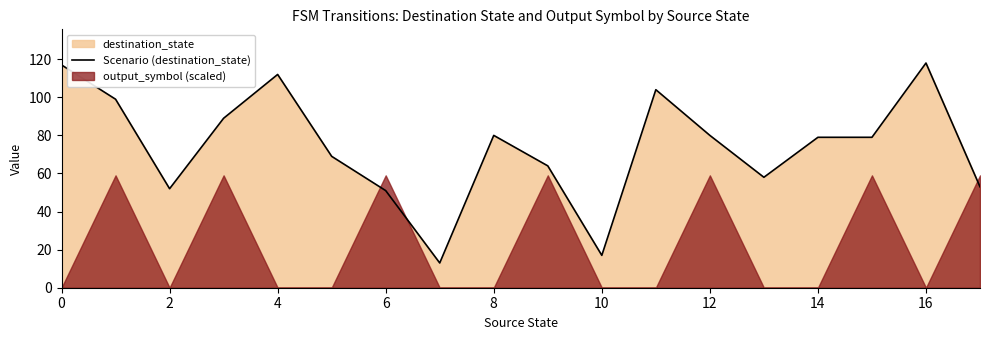

What is the value of the 16th point from the left?

79